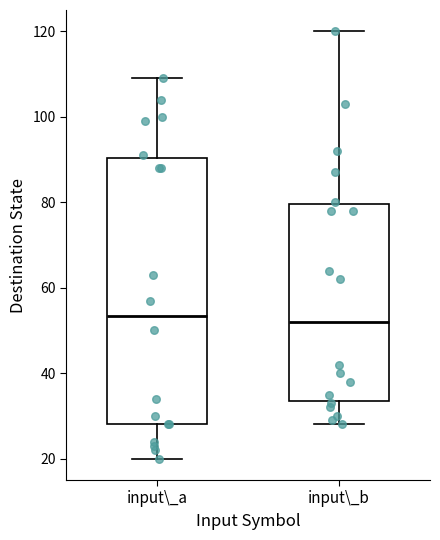

Reading left to right, read every box against the y-axis: the position of its median line, the range the box covers, and the ends of its whiskers. The values are not printed on the chart, so give them approximately, as read against the axis.

input\_a: median 54, box 28 to 90, whiskers 20 to 110
input\_b: median 52, box 34 to 80, whiskers 28 to 120